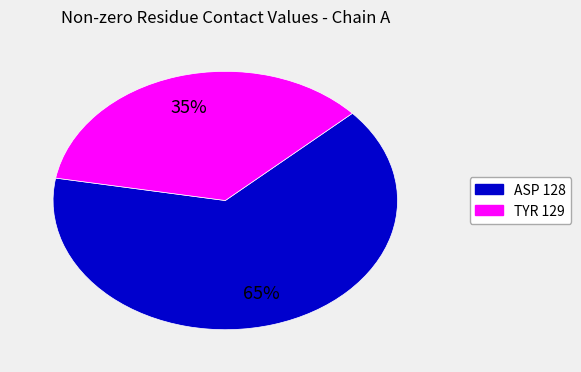

To the nearest percent, what is the average slice percentage?

50%